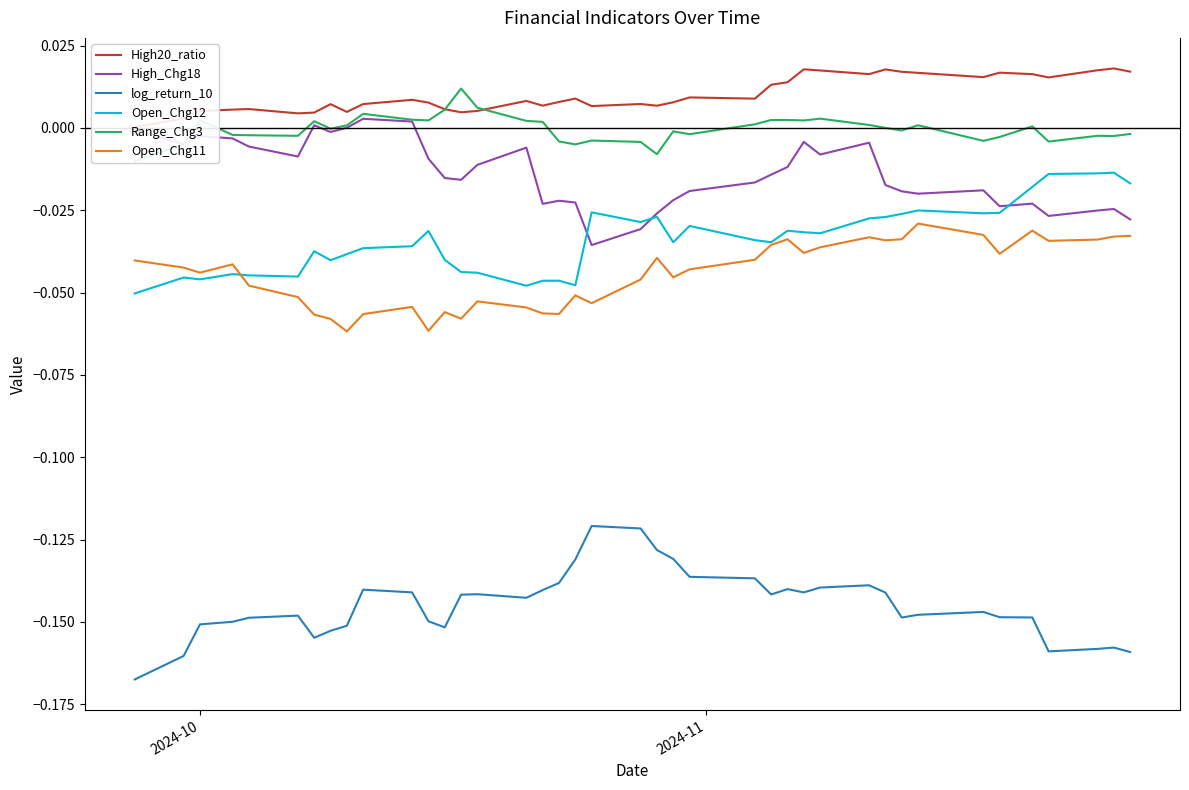

True or false: High_Chg18 and Open_Chg11 intersect in this chart.

False